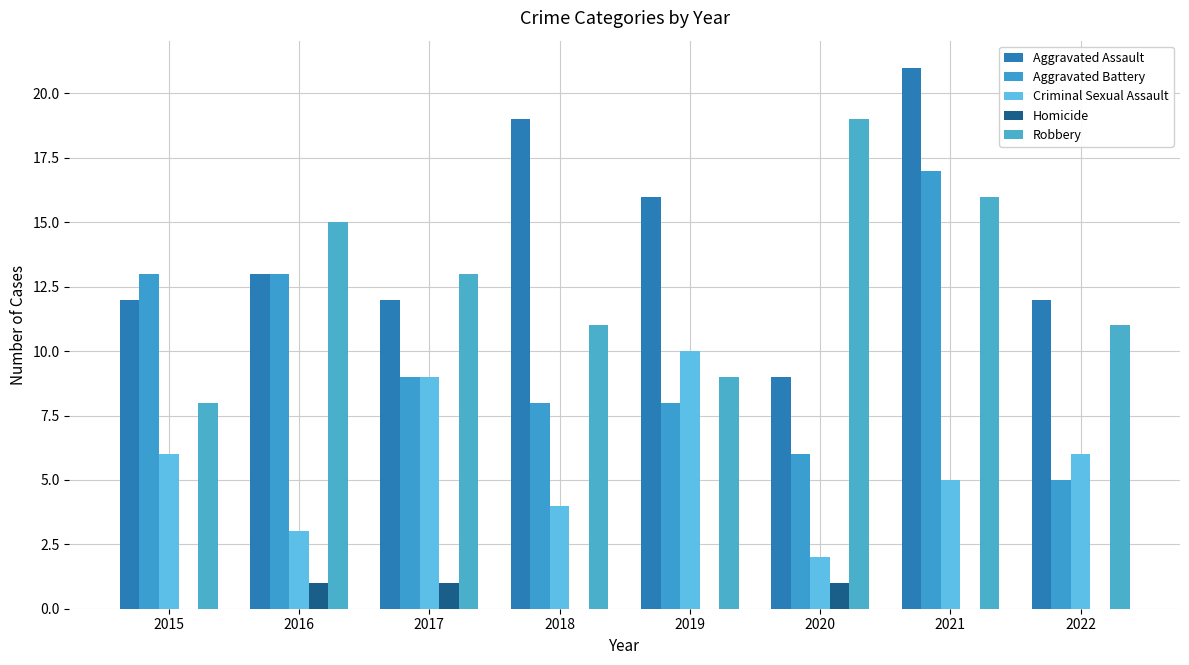

What is the difference between the highest and lowest values at 2017?

12